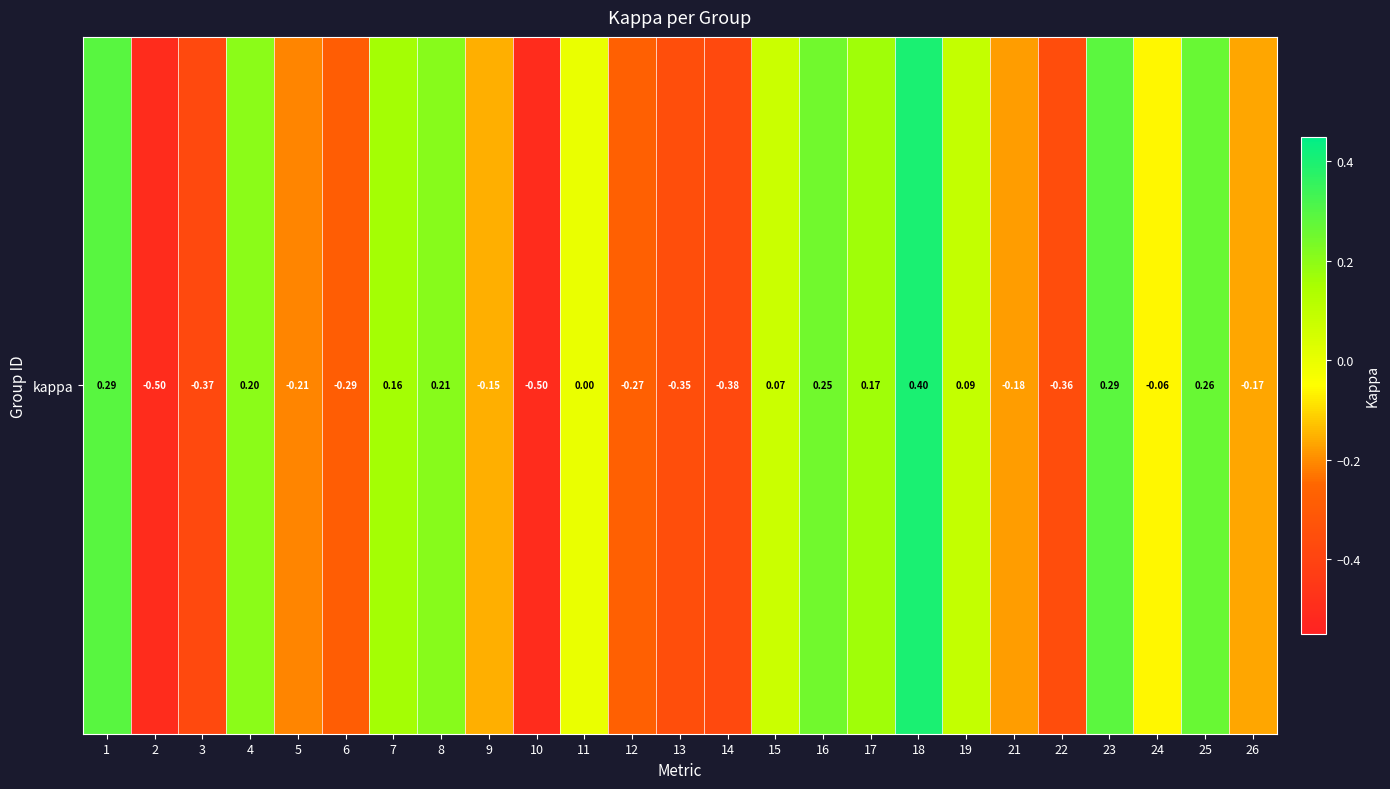

Reading left to right, list all the values displayed in this chart.

0.3	-0.5	-0.4	0.2	-0.2	-0.3	0.2	0.2	-0.2	-0.5	0.0	-0.3	-0.4	-0.4	0.1	0.2	0.2	0.4	0.1	-0.2	-0.4	0.3	-0.1	0.3	-0.2